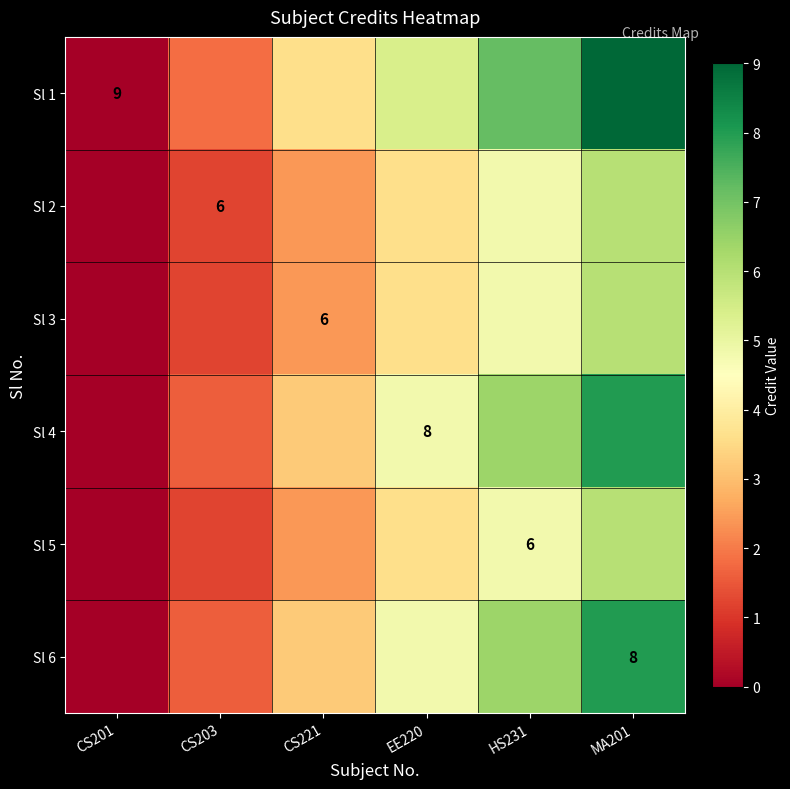

How many values in the Sl 6 series are below 4?

3